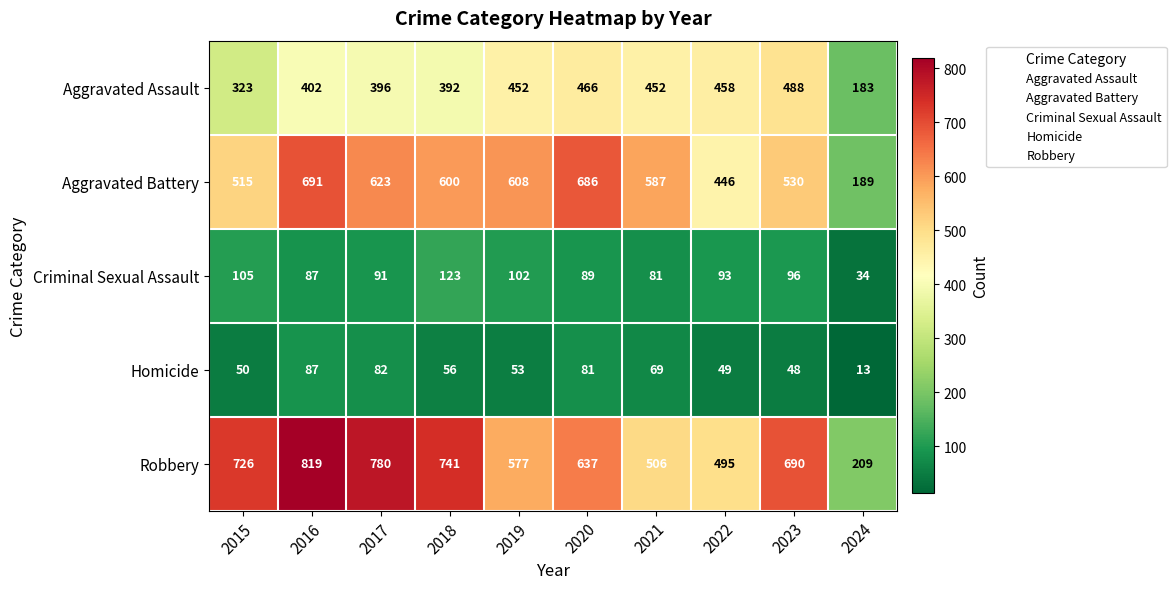

Read the Criminal Sexual Assault value at 2019.

102